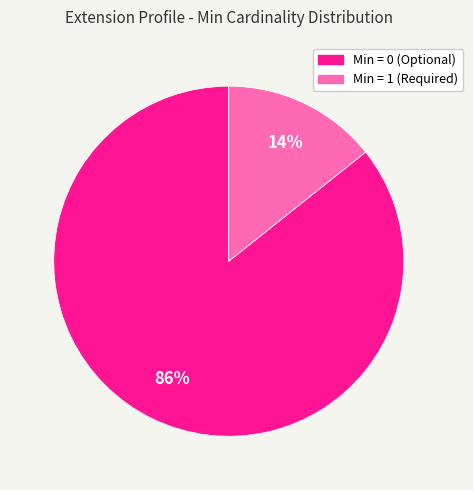

How many slices are in this pie chart?

2